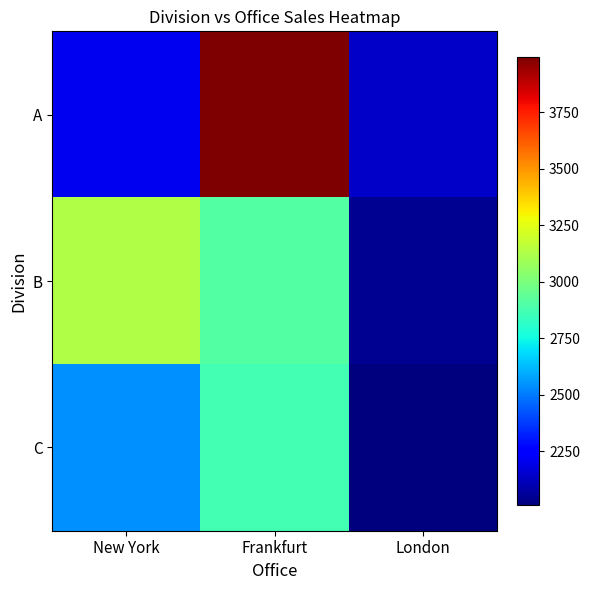

What is the total value across all series at London?

6201